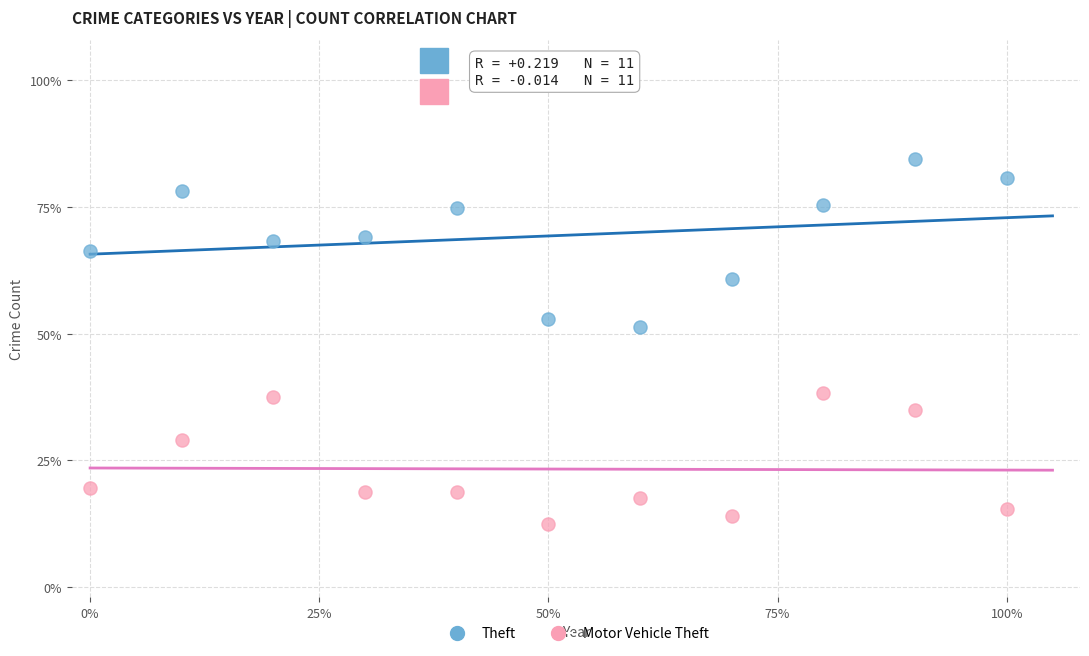

What are all the series names shown in the legend?

Theft, Motor Vehicle Theft